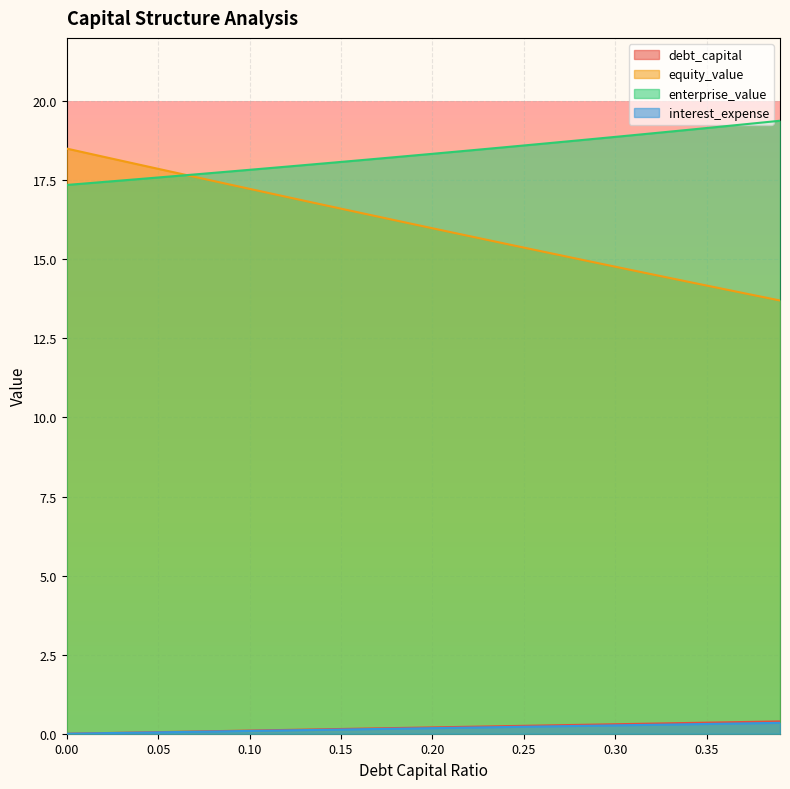

At 0.01, list the series in order from largest to smallest.

equity_value, enterprise_value, debt_capital, interest_expense